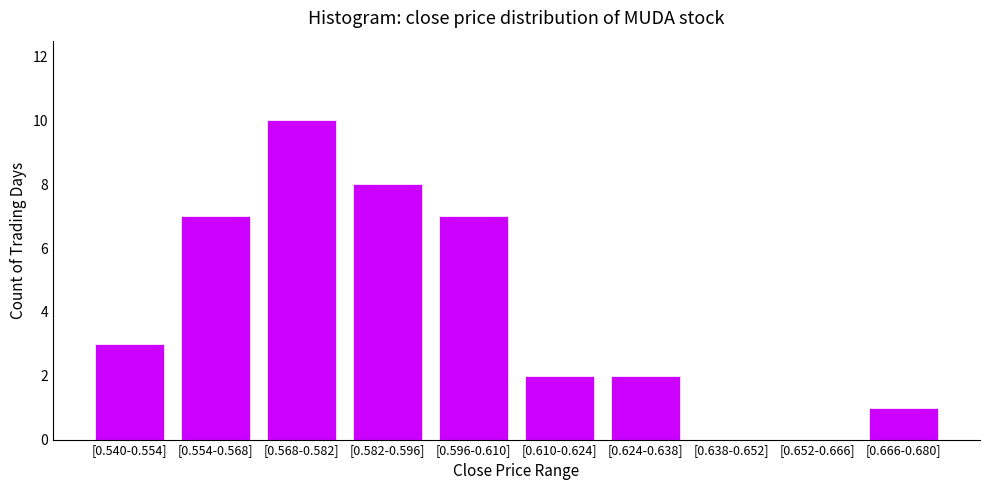

Reading right to left, transcribe all the data shown in this chart.

[0.666-0.680]=1	[0.652-0.666]=0	[0.638-0.652]=0	[0.624-0.638]=2	[0.610-0.624]=2	[0.596-0.610]=7	[0.582-0.596]=8	[0.568-0.582]=10	[0.554-0.568]=7	[0.540-0.554]=3